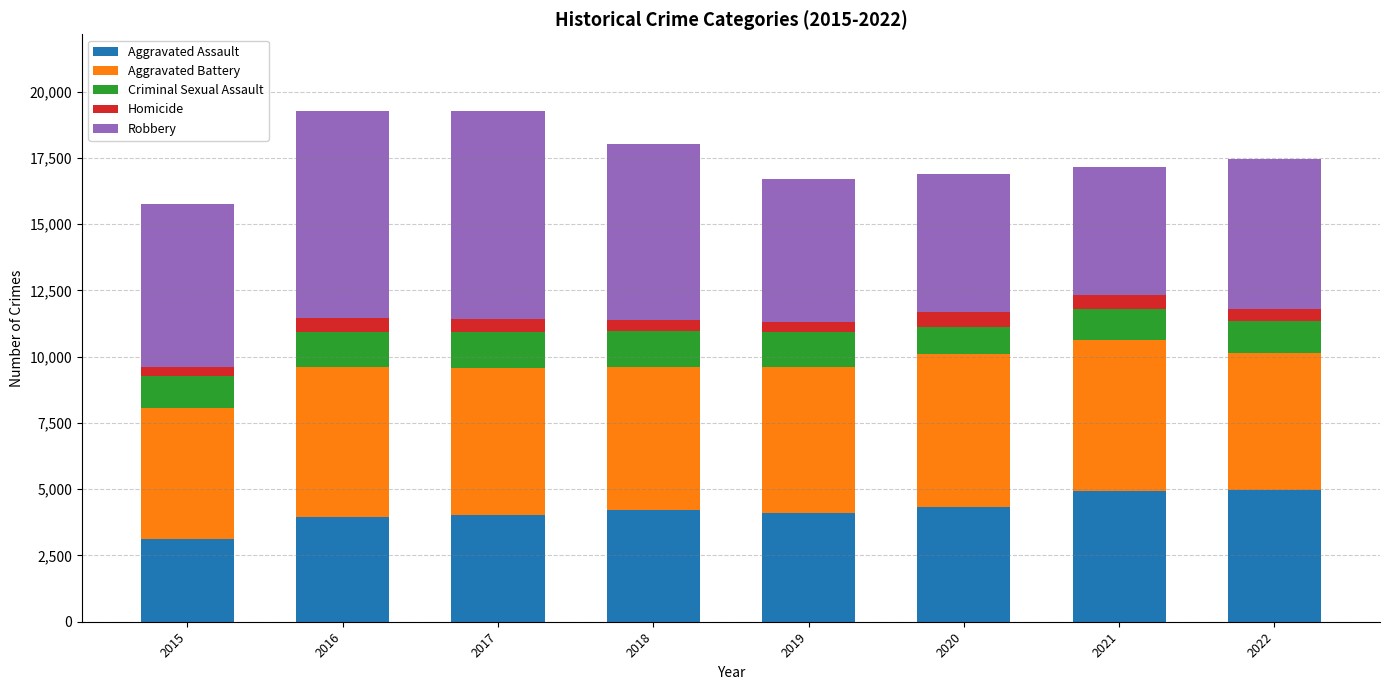

What is the maximum value for Aggravated Assault?

4976